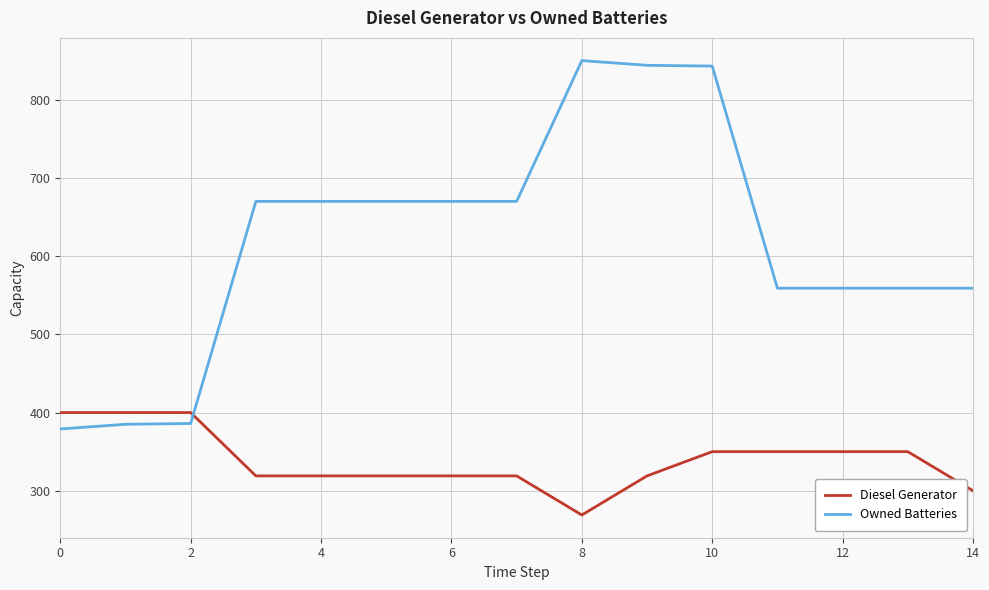

What is the difference between the maximum and minimum values in the Owned Batteries series?

471.0